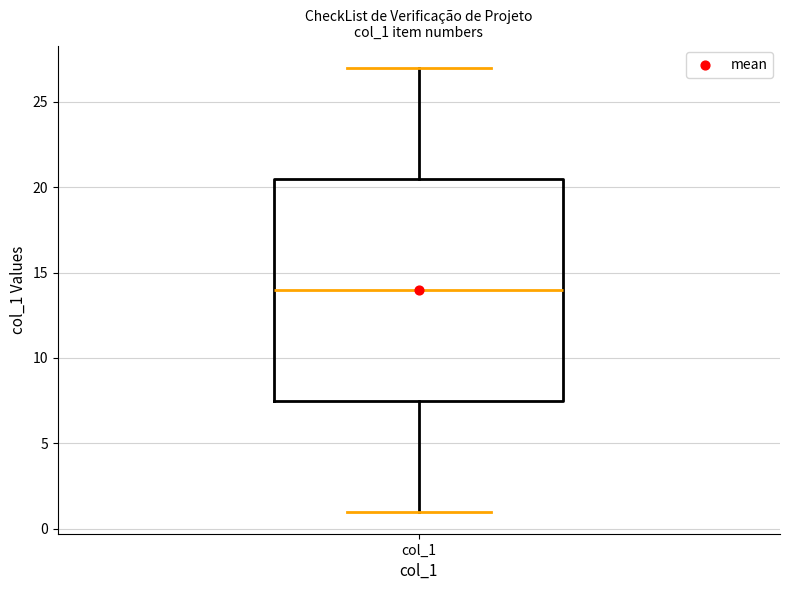

Where does the median line of the box for col_1 sit on the y-axis? The values are not printed on the chart, so give them approximately, as read against the axis.

14.0